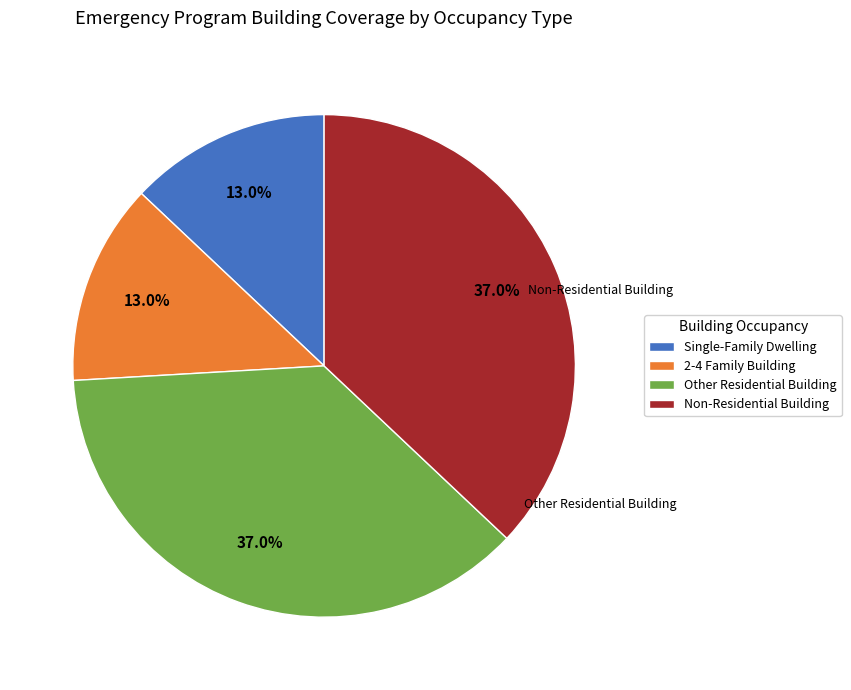

How many segments does this pie chart have?

4